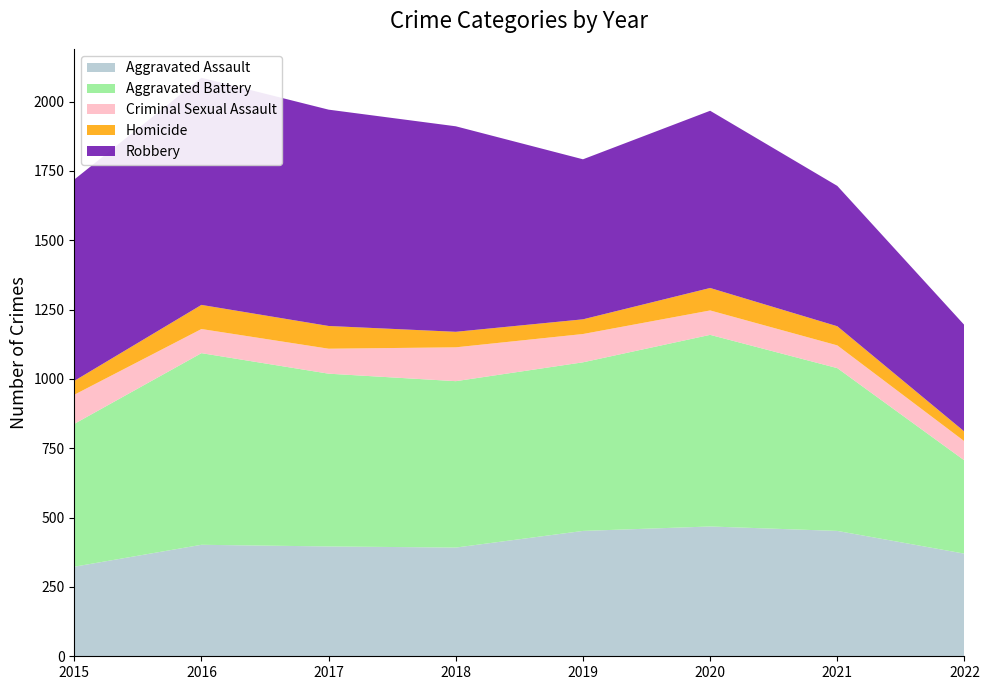

Reading right to left, list all the values displayed in this chart.

Aggravated Assault: 2022=370	2021=452	2020=468	2019=452	2018=392	2017=396	2016=402	2015=323
Aggravated Battery: 2022=336	2021=587	2020=691	2019=608	2018=600	2017=623	2016=691	2015=515
Criminal Sexual Assault: 2022=69	2021=82	2020=88	2019=102	2018=122	2017=90	2016=87	2015=105
Homicide: 2022=35	2021=69	2020=81	2019=53	2018=56	2017=82	2016=87	2015=50
Robbery: 2022=384	2021=506	2020=639	2019=577	2018=741	2017=780	2016=819	2015=726